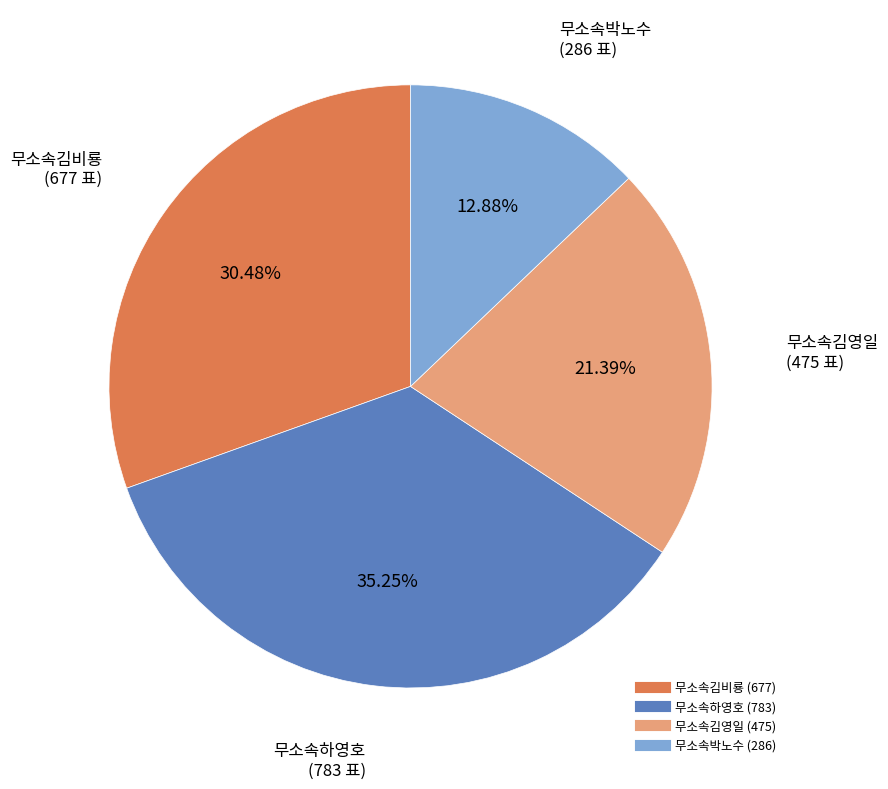

To the nearest percent, what percentage of the pie is 무소속김비룡?

30%